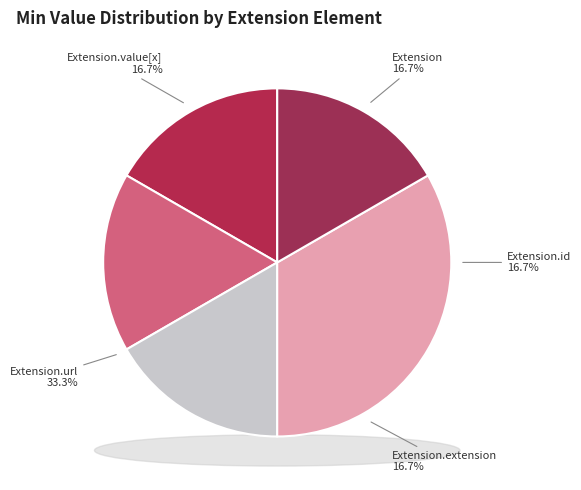

Rank the categories by value from highest to lowest.

Extension.url, Extension, Extension.id, Extension.extension, Extension.value[x]